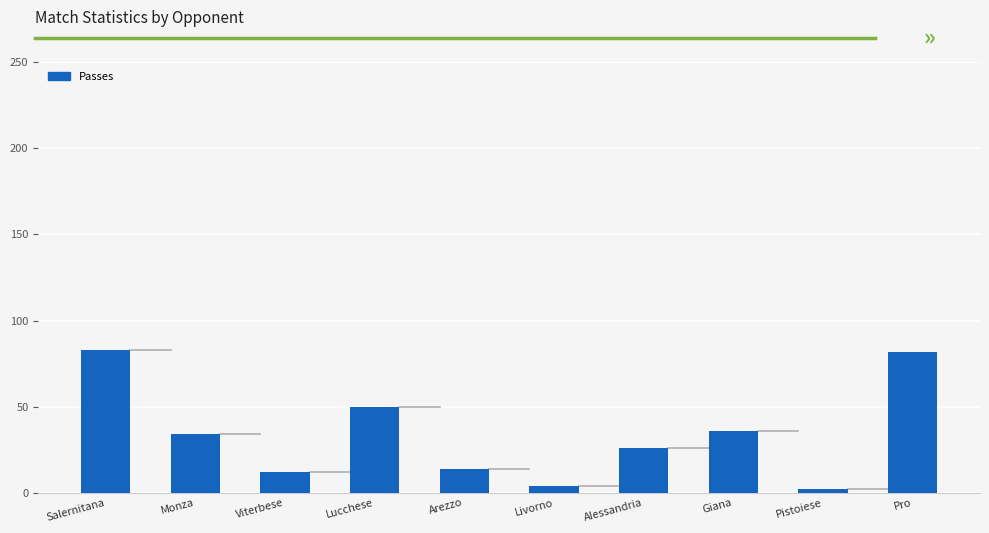

What is the minimum value shown in the chart?

2